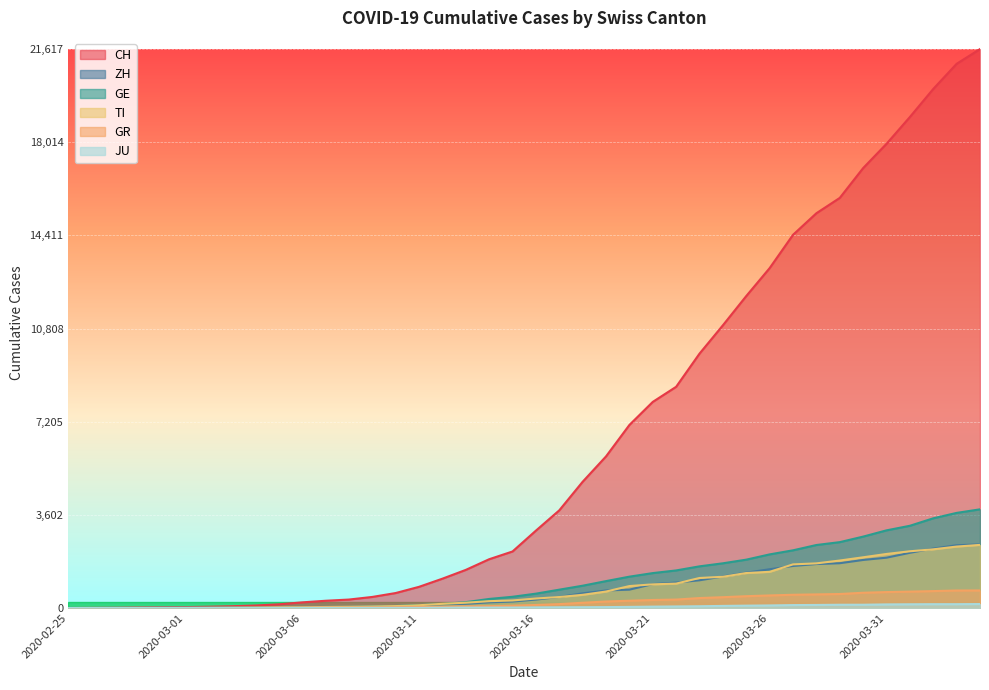

What is the difference between the maximum and minimum values in the TI series?

2442